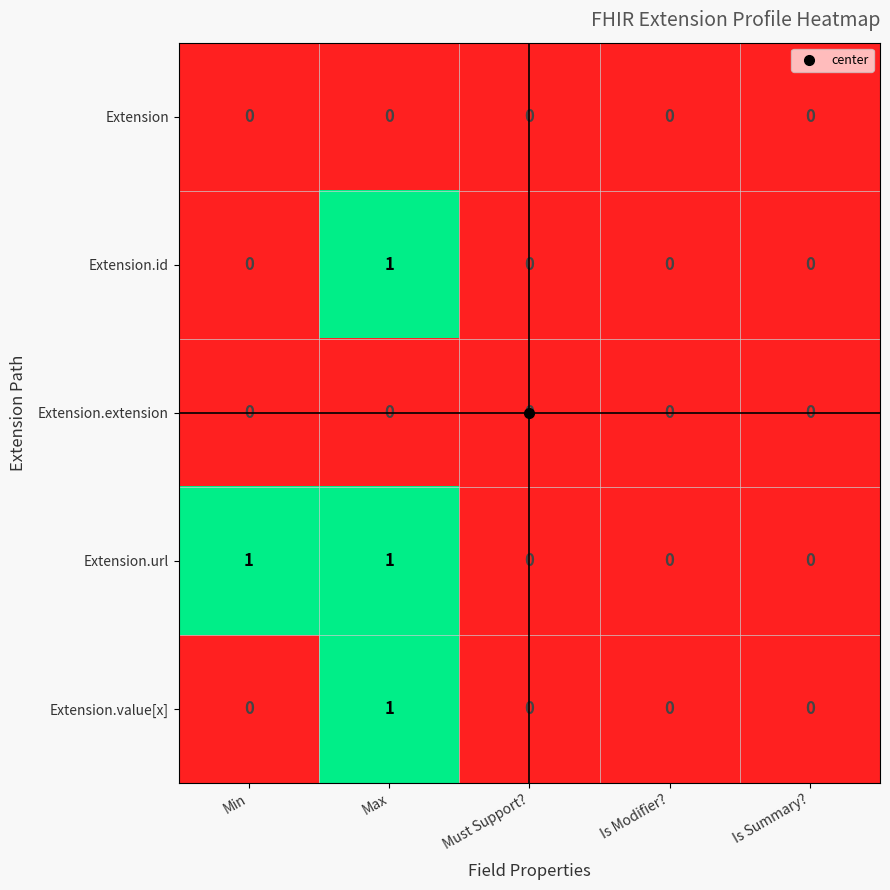

Which category has the highest value in the Extension.value[x] series?

Max